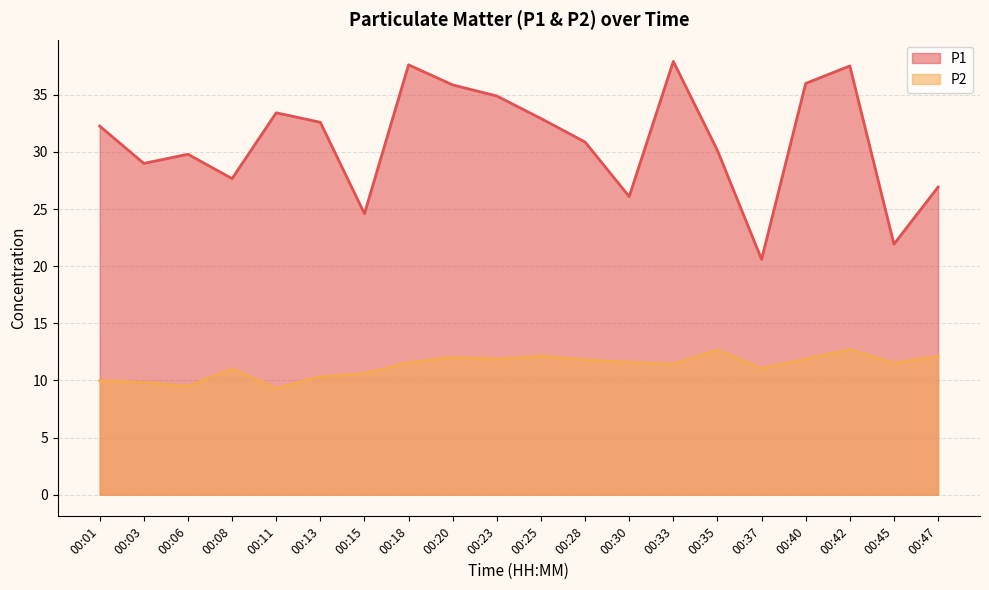

What is the value of the P1 point at the 12th from the left?

30.9